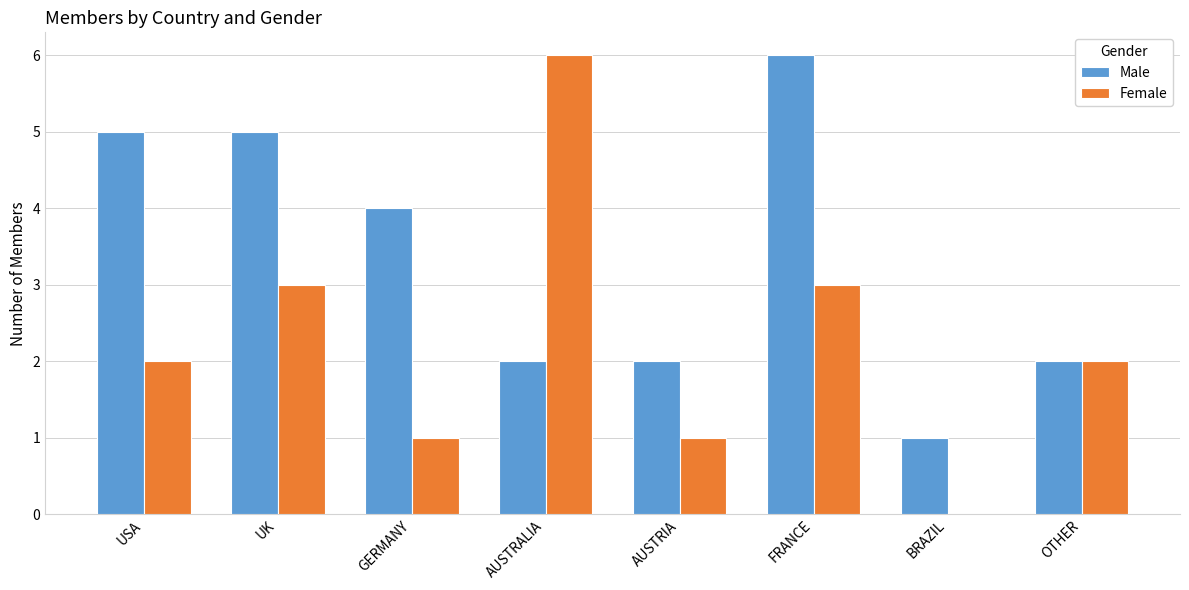

Which category has the highest value in the Male series?

FRANCE